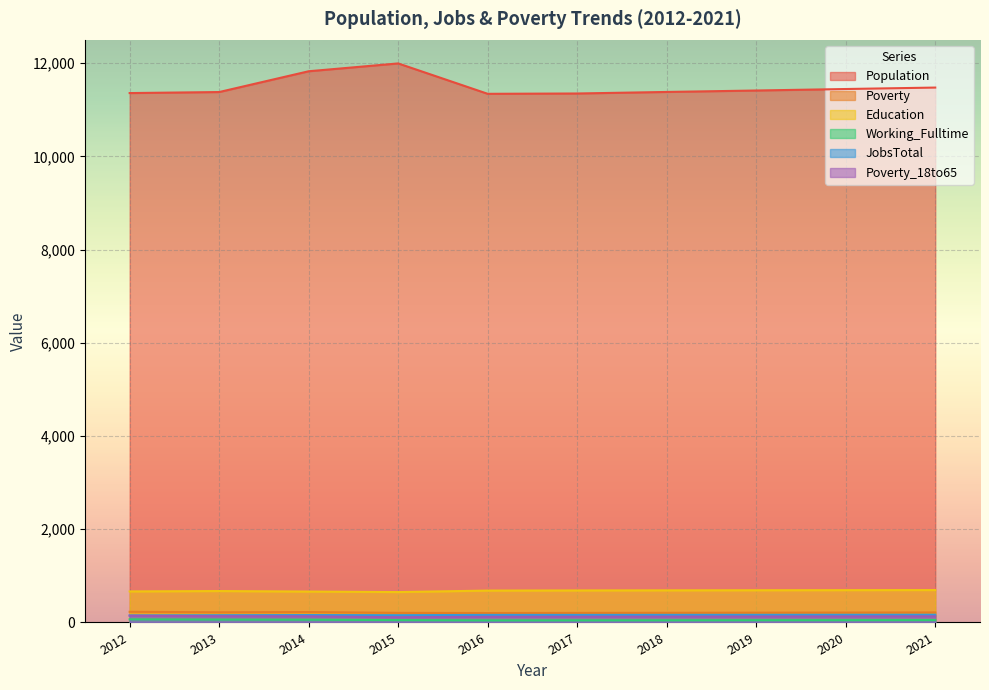

Reading right to left, transcribe all the data shown in this chart.

Population: 2021=11476	2020=11445	2019=11413	2018=11382	2017=11349	2016=11342	2015=11994	2014=11826	2013=11380	2012=11358
Poverty: 2021=215	2020=212	2019=210	2018=207	2017=205	2016=202	2015=206	2014=223	2013=218	2012=229
Education: 2021=695	2020=693	2019=691	2018=689	2017=687	2016=684	2015=652	2014=663	2013=674	2012=666
Working_Fulltime: 2021=52	2020=50	2019=49	2018=47	2017=46	2016=45	2015=51	2014=59	2013=62	2012=67
JobsTotal: 2021=166	2020=165	2019=164	2018=163	2017=162	2016=162	2015=156	2014=159	2013=155	2012=151
Poverty_18to65: 2021=131	2020=129	2019=127	2018=125	2017=123	2016=121	2015=112	2014=131	2013=134	2012=144